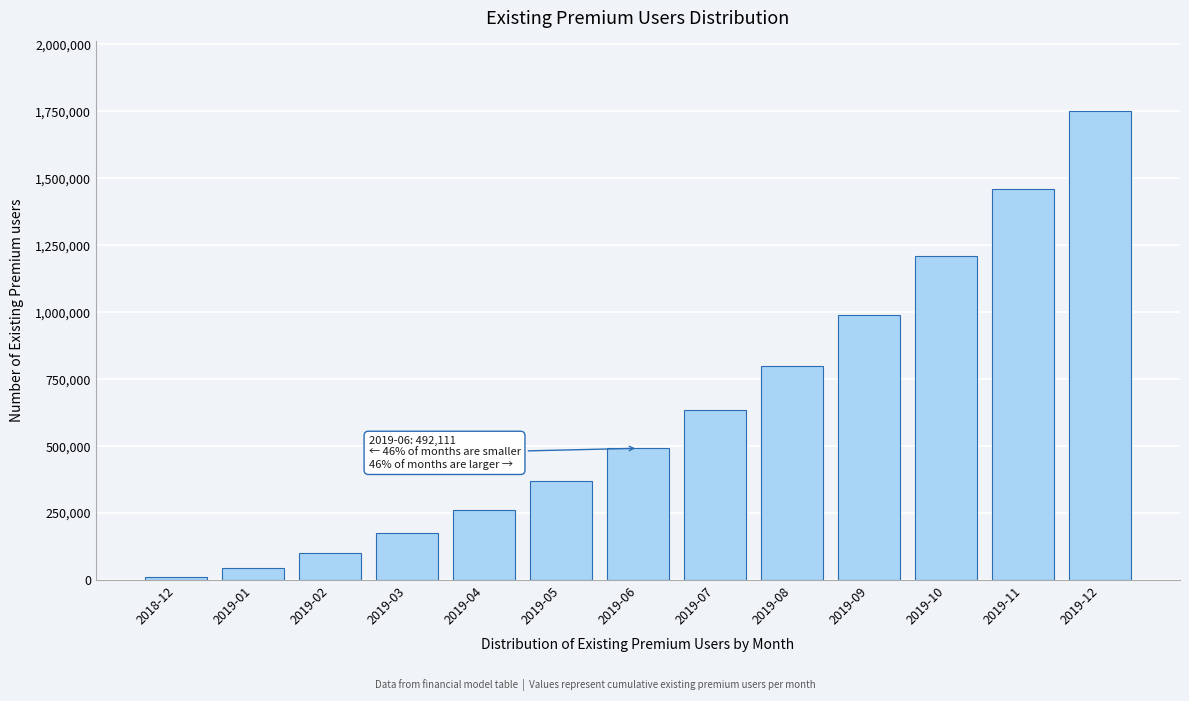

Reading left to right, list all the values displayed in this chart.

9790.8	46283.1	101783.3	174244.6	263054.1	368622.8	492110.5	635348.3	800724.6	991192.7	1210278.4	1462115.0	1751518.1